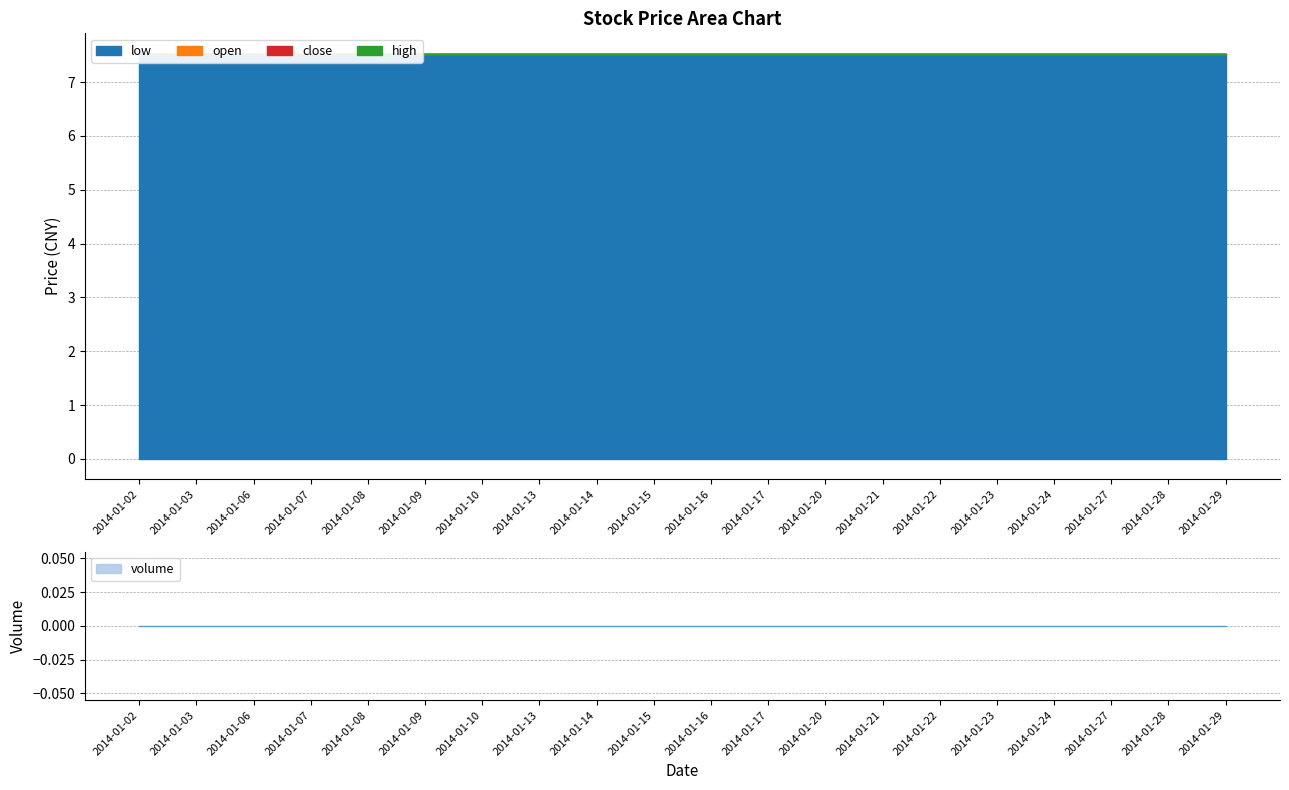

True or false: low and volume intersect in this chart.

False